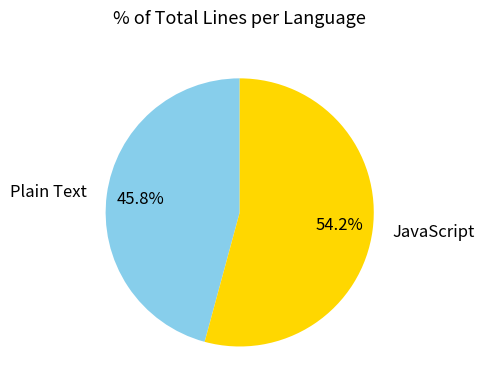

What is the ratio of the value at Plain Text to the value at JavaScript?

0.8